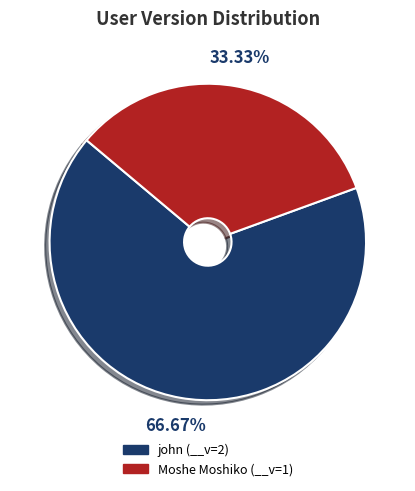

To the nearest percent, what is the difference between the largest and smallest slice percentages?

33%